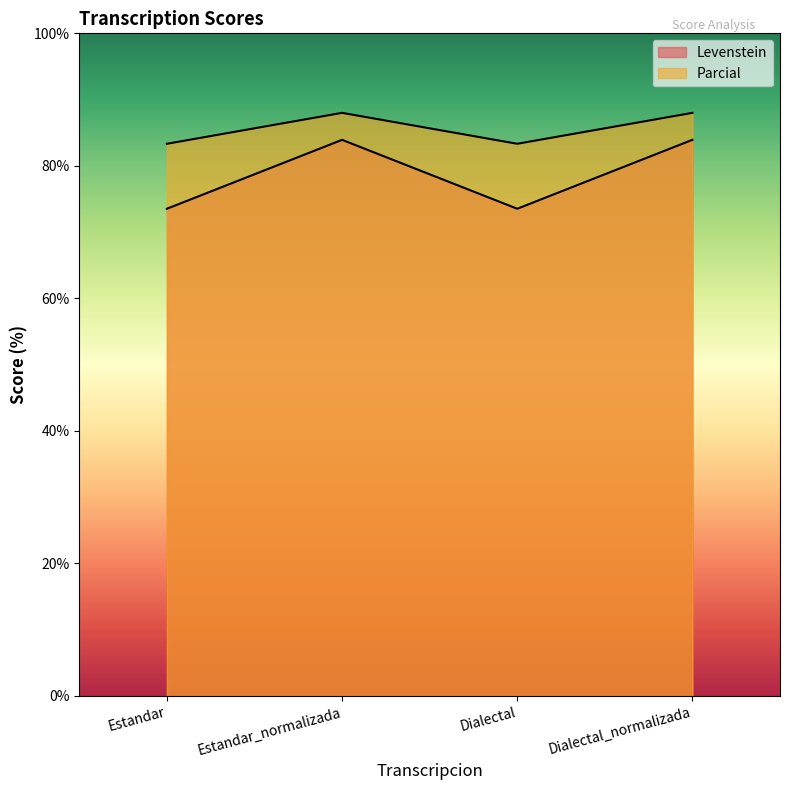

What is the maximum value for Parcial?

88.0